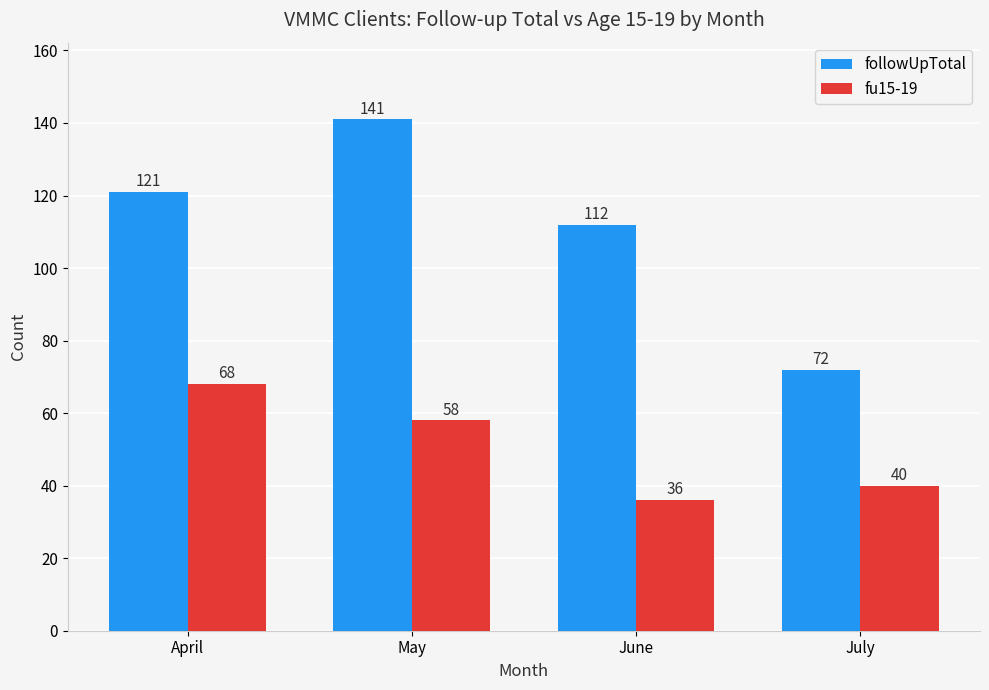

Does the chart contain stacked bars?

No